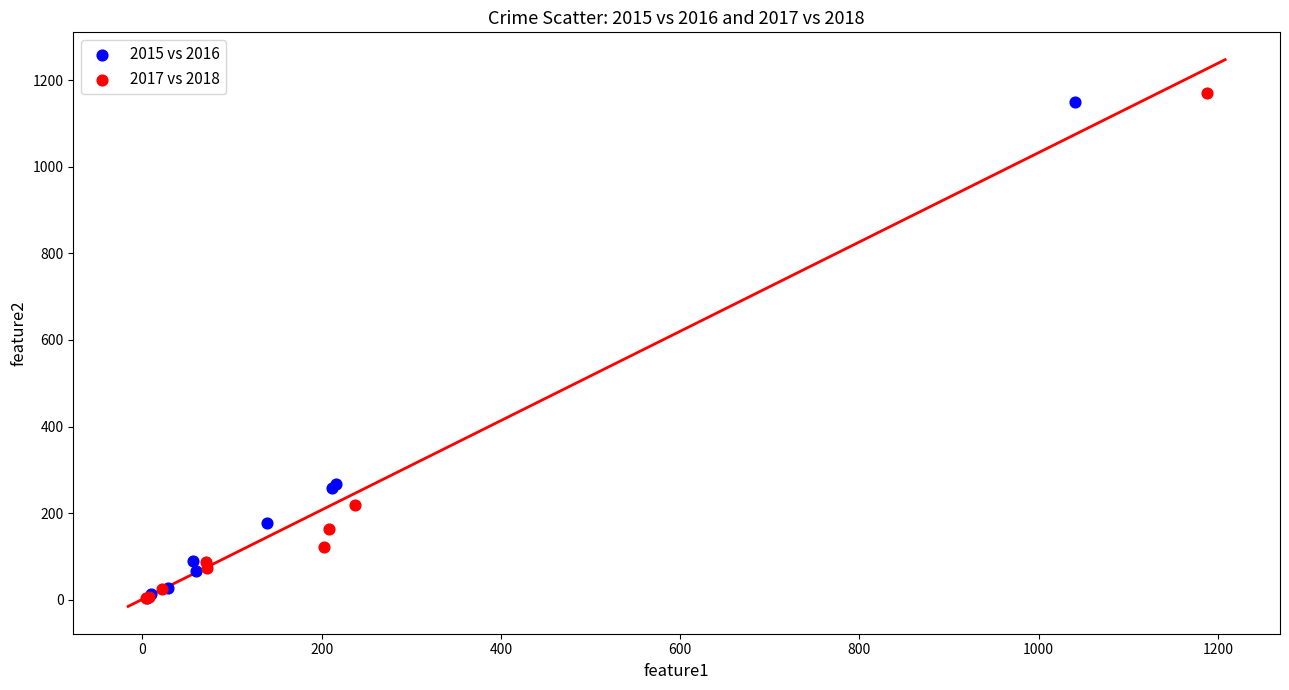

What are all the series names shown in the legend?

2015 vs 2016, 2017 vs 2018